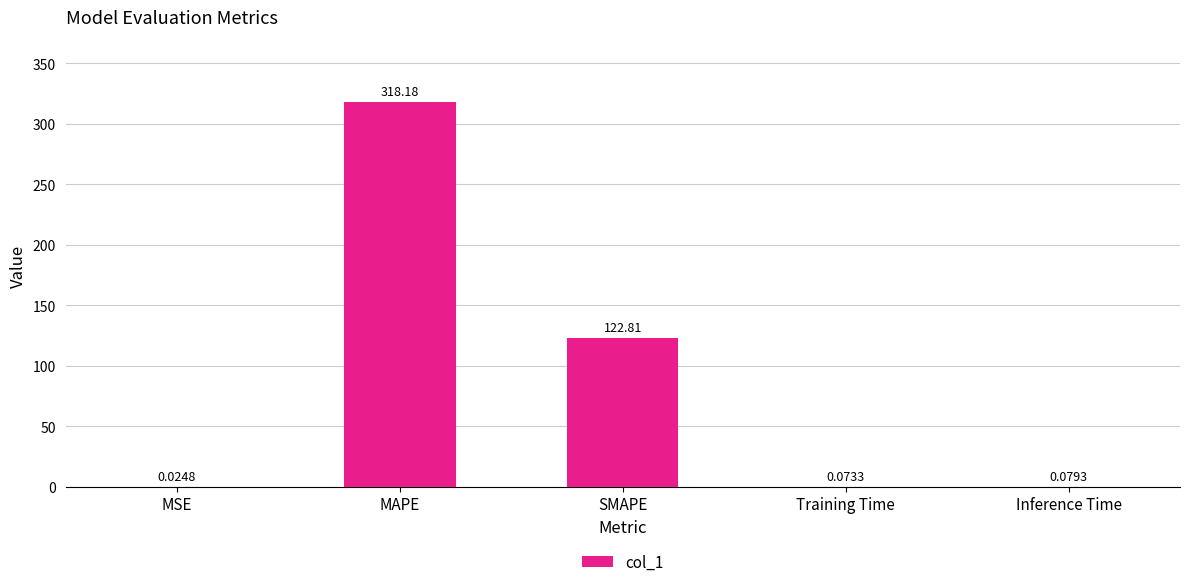

What is the difference between the values at SMAPE and MSE?

122.8